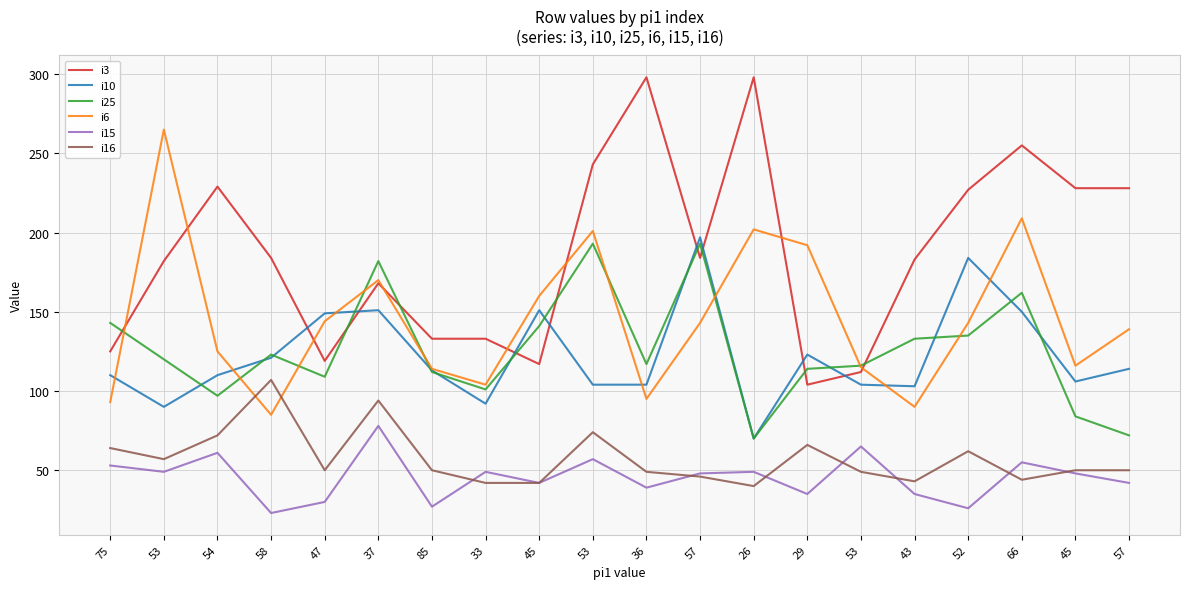

What is the spread (max minus min) of values at 58?

161